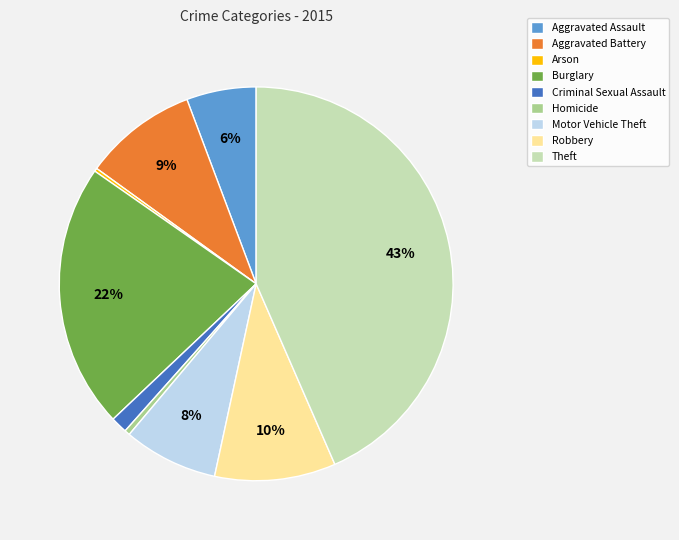

The Aggravated Battery slice represents 1% of the pie. True or false?

False